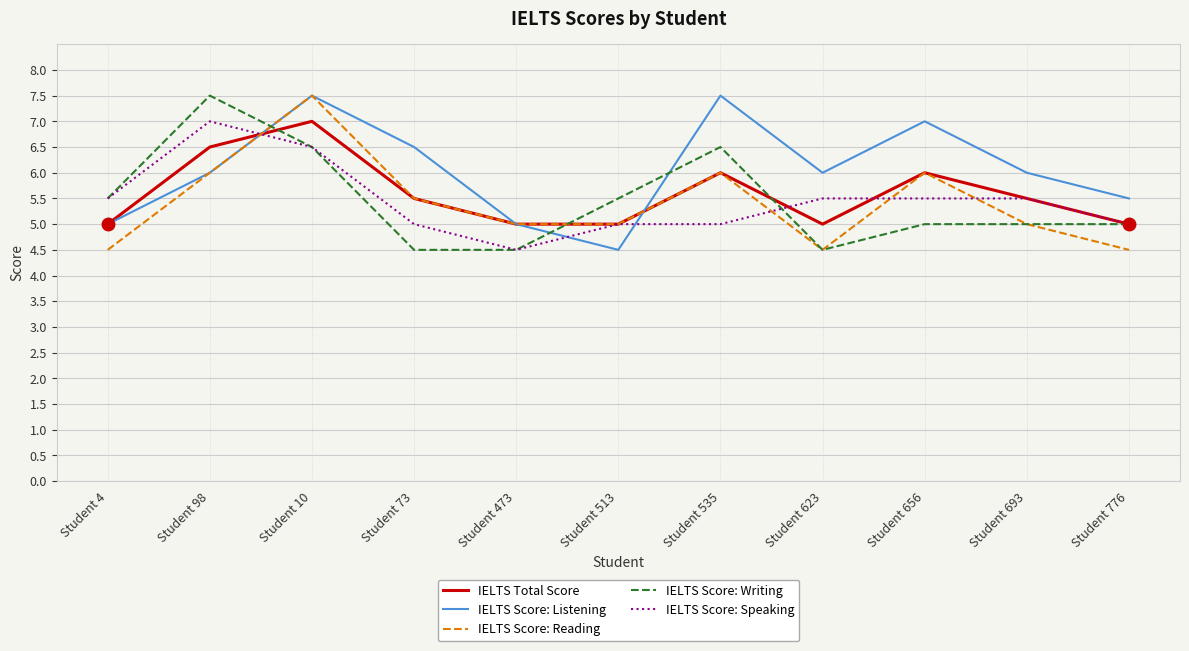

What is the smallest value displayed?

4.5